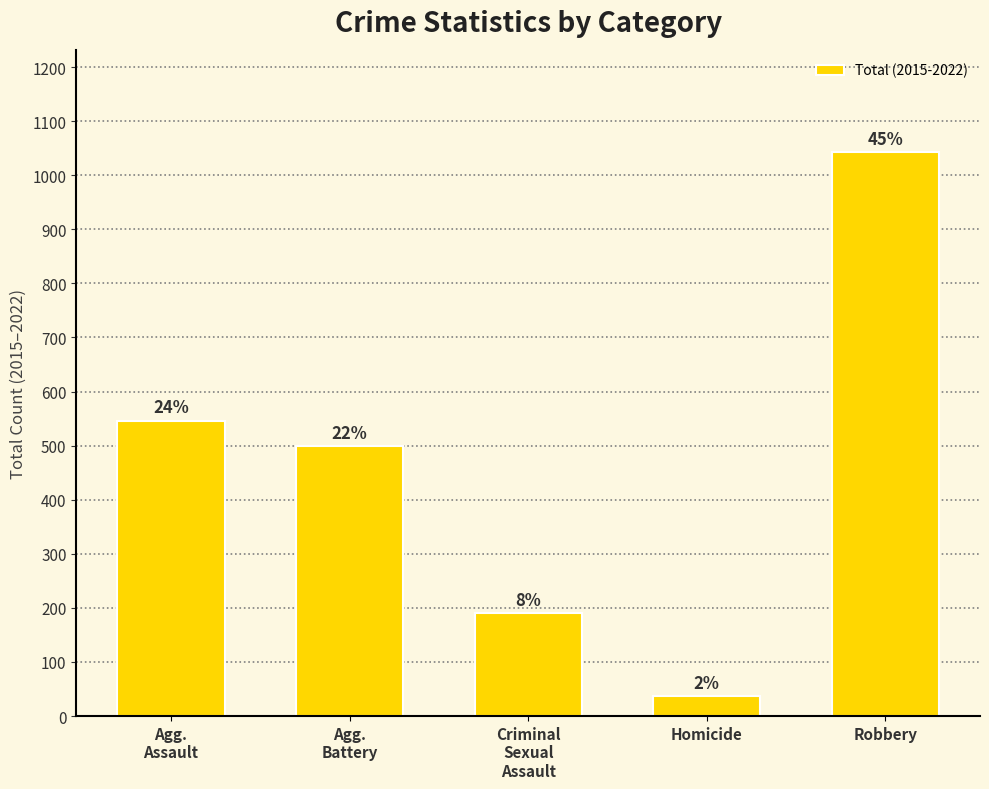

What is the label of the 4th bar from the left?

Homicide